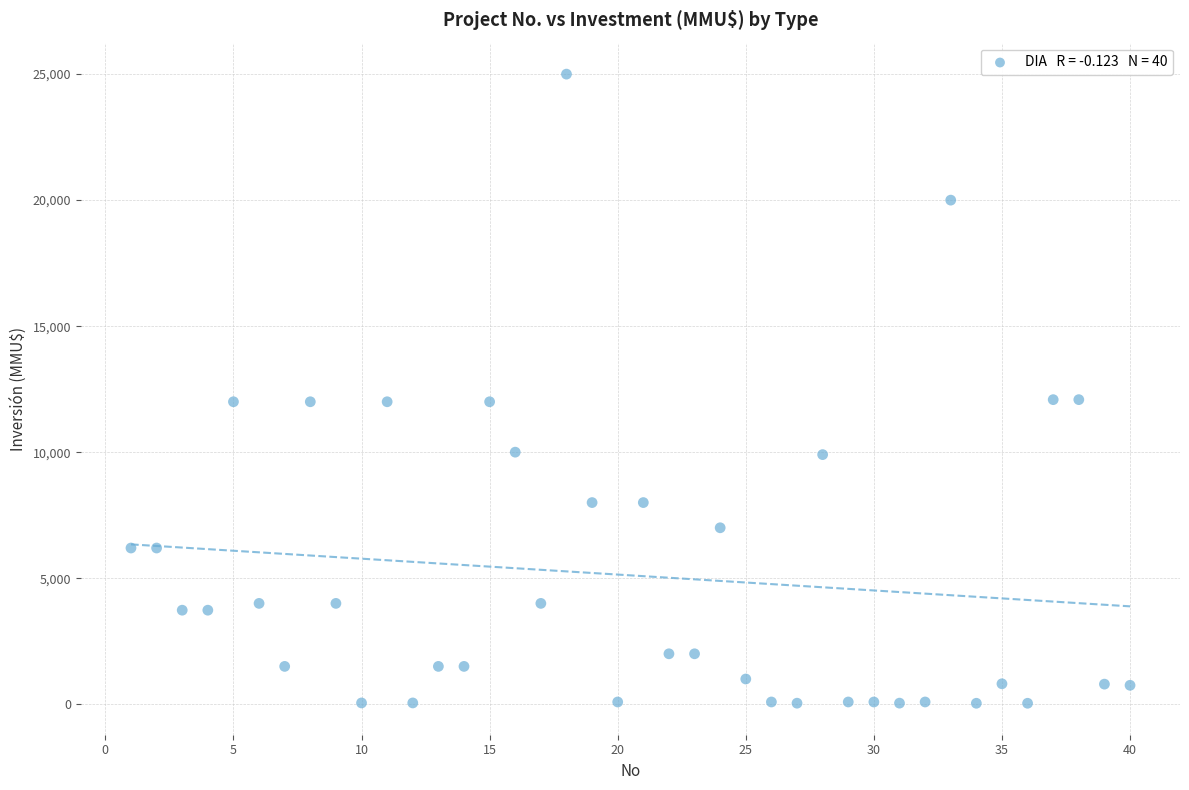

What is the range of X values (max minus min)?

39